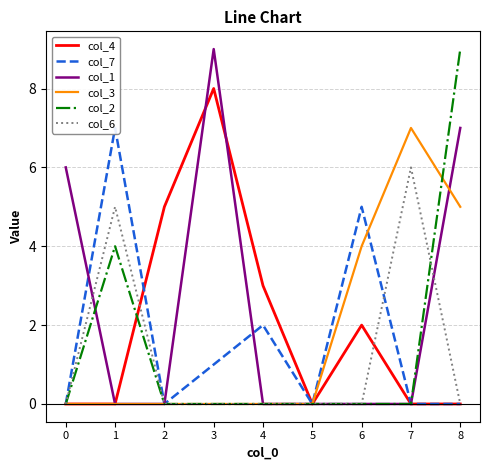

Is it true that col_4 equals 12 at 3?

False